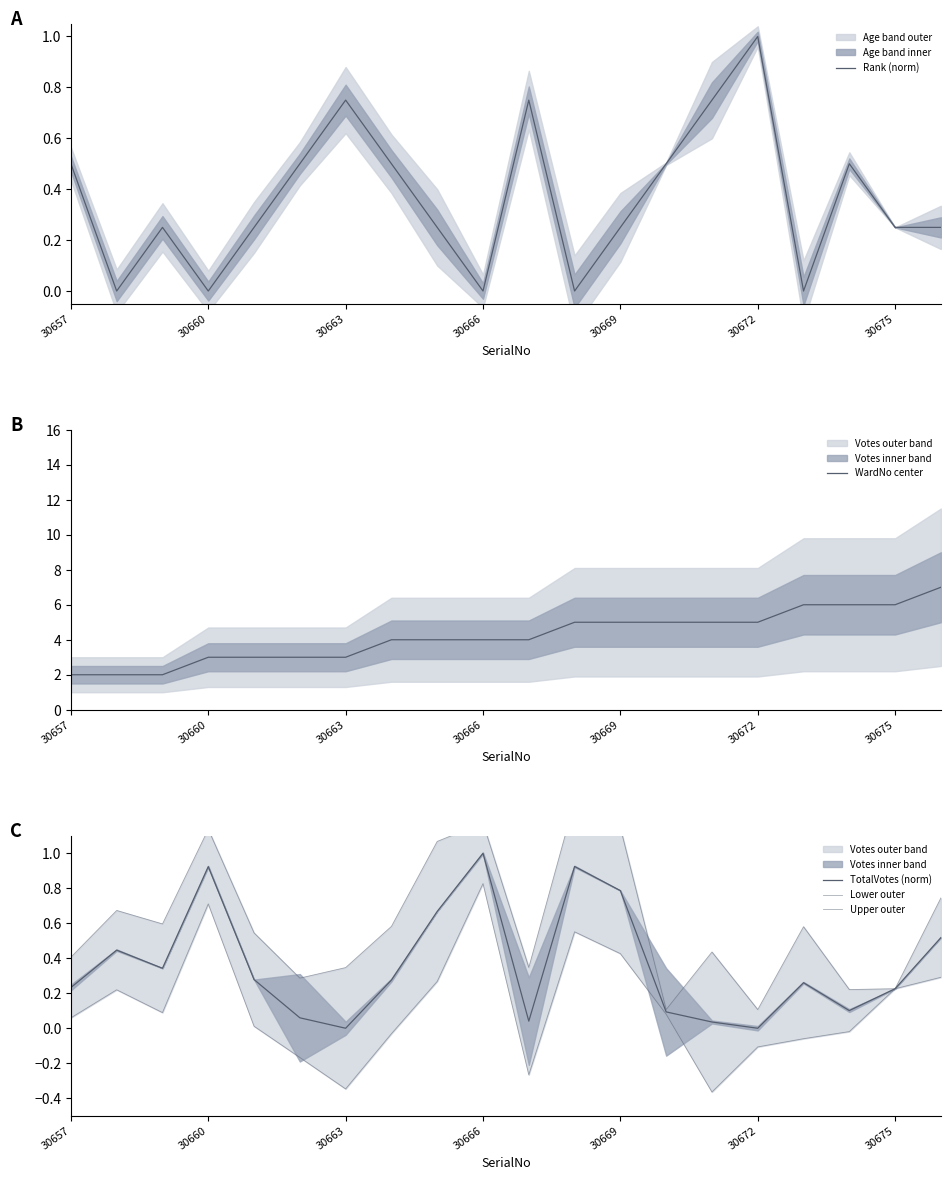

At which category is the sum across all series the highest?

19